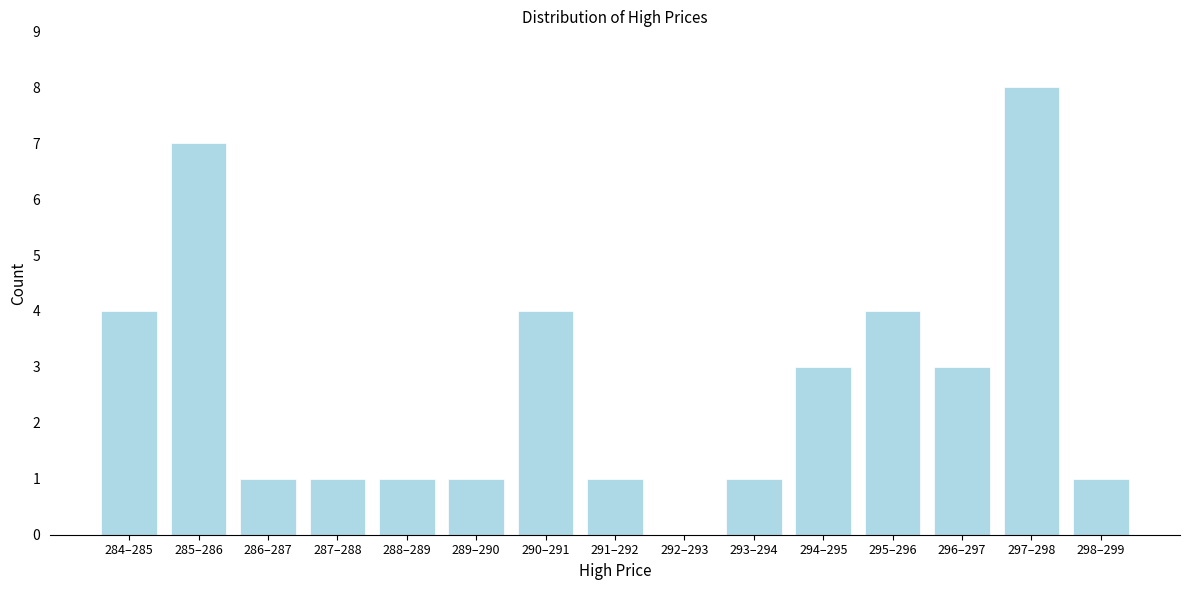

Reading right to left, transcribe all the data shown in this chart.

298–299=1	297–298=8	296–297=3	295–296=4	294–295=3	293–294=1	292–293=0	291–292=1	290–291=4	289–290=1	288–289=1	287–288=1	286–287=1	285–286=7	284–285=4